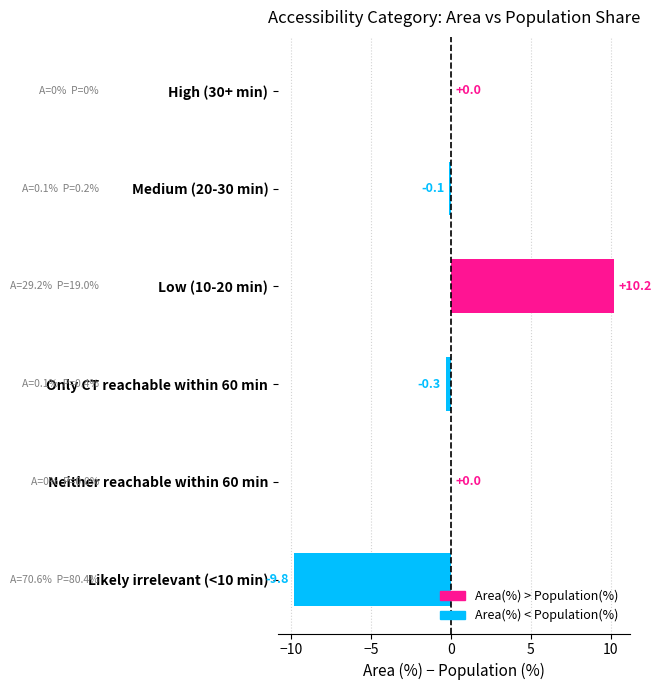

Which label corresponds to the largest value in the chart?

Low (10-20 min)